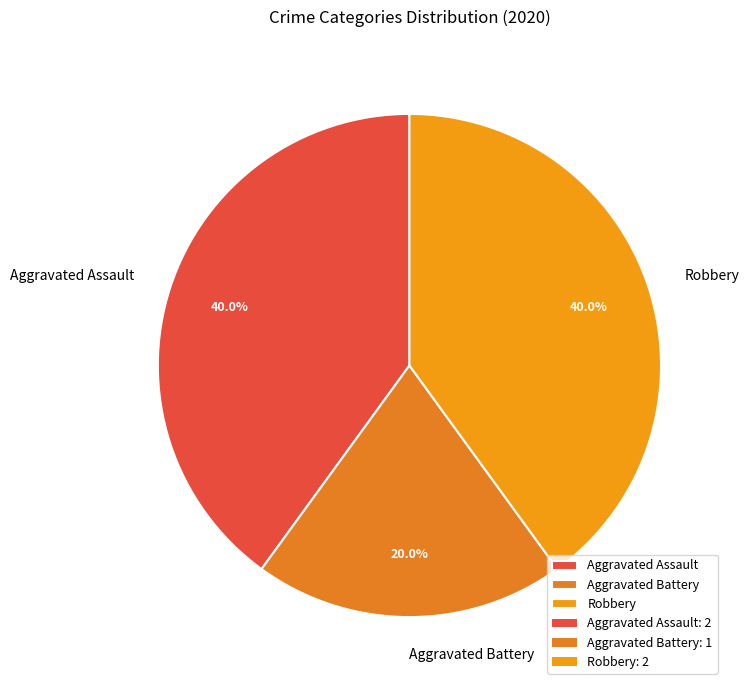

What is the total percentage of Aggravated Assault and Robbery?

80.0%